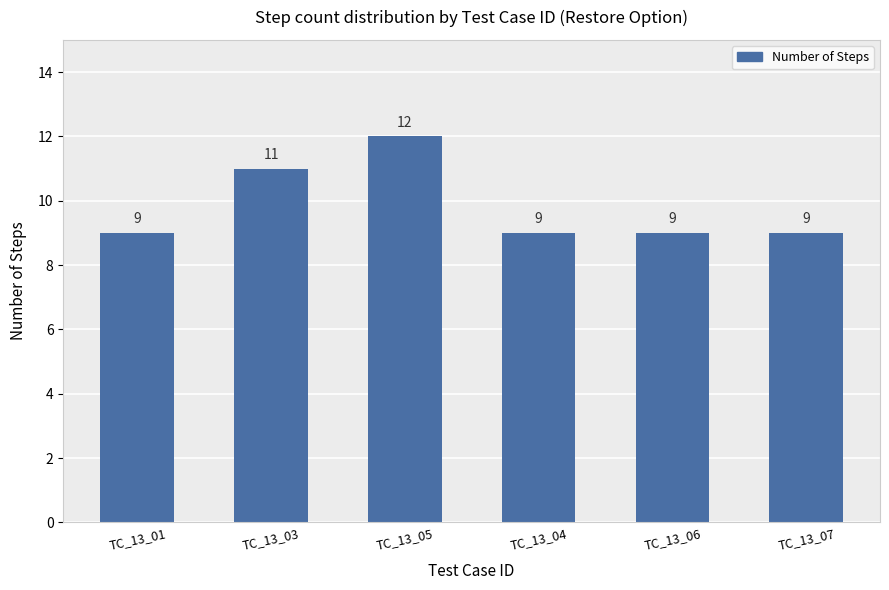

What is the difference between the maximum and second lowest values?

3